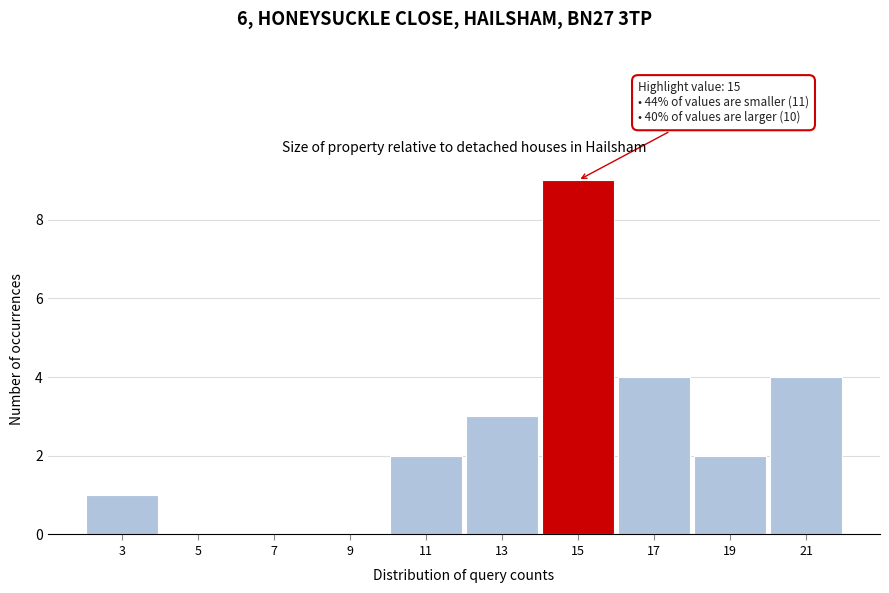

Reading right to left, what are all the values shown in this chart?

21=4	19=2	17=4	15=9	13=3	11=2	9=0	7=0	5=0	3=1